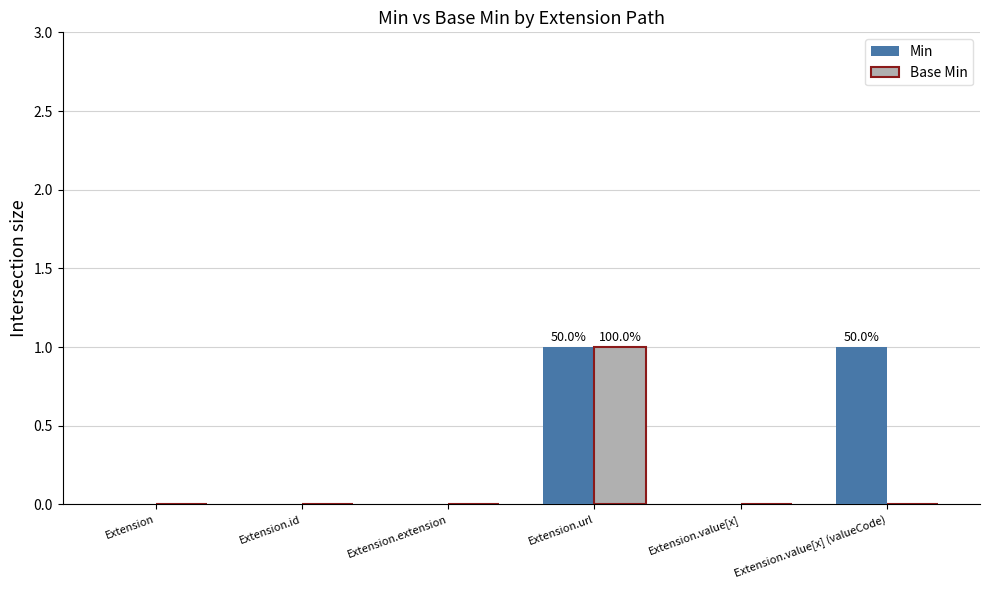

The Base Min series shows 0 at Extension. True or false?

True